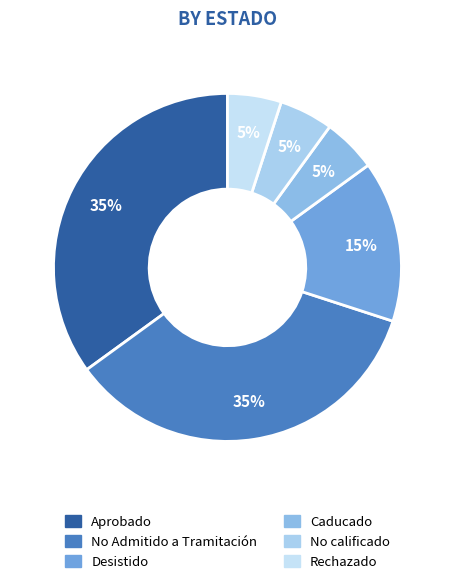

Is it true that Aprobado is 26% of the pie?

False